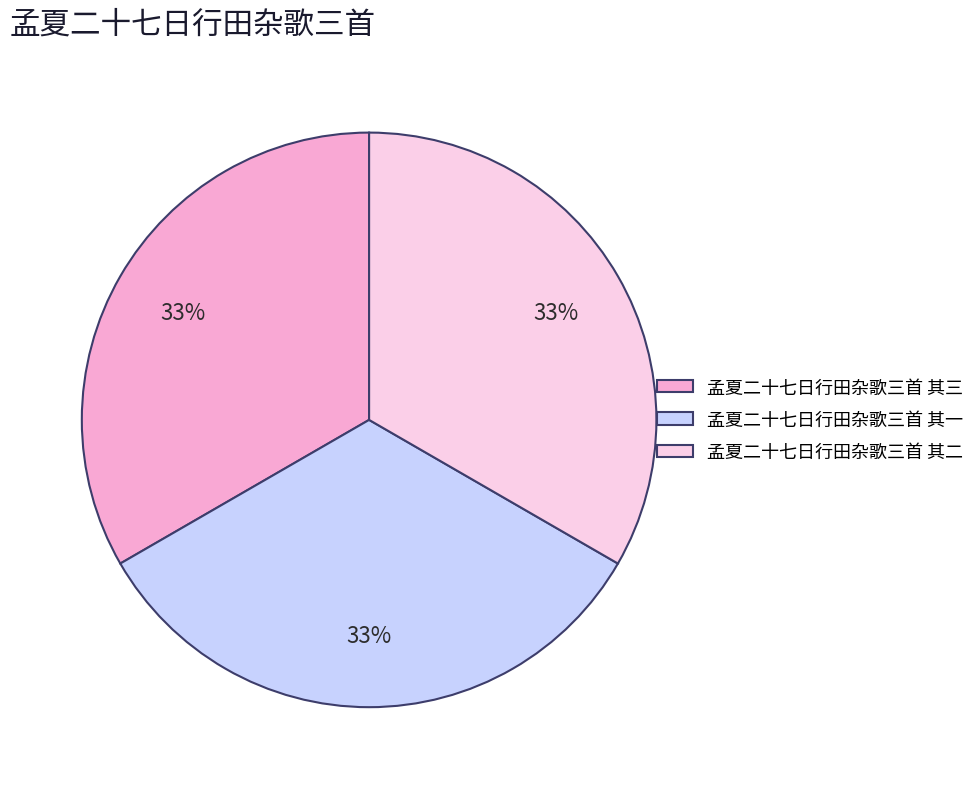

To the nearest percent, what is the combined percentage of 孟夏二十七日行田杂歌三首 其三 and 孟夏二十七日行田杂歌三首 其一?

67%